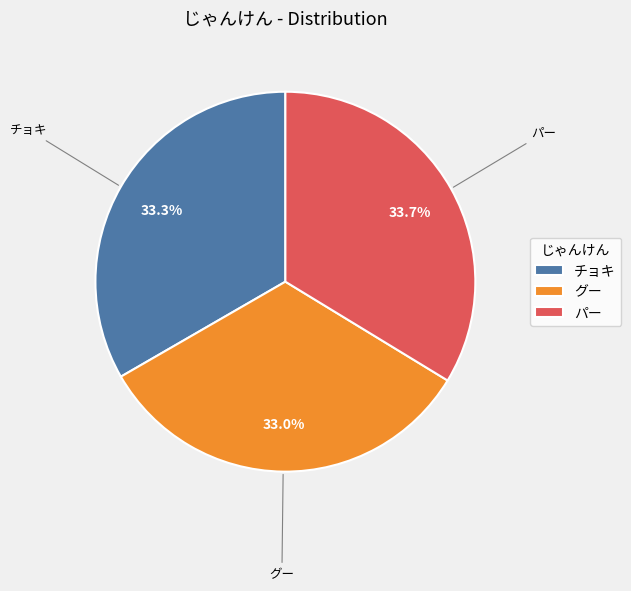

True or false: グー accounts for 39% of the total.

False